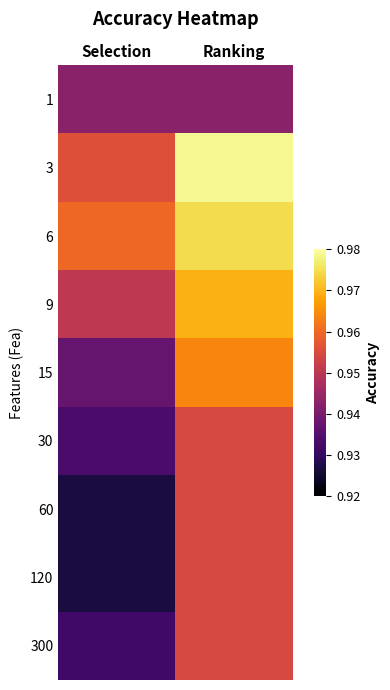

Rank the series at Selection from lowest to highest value.

60, 120, 300, 30, 15, 1, 9, 3, 6